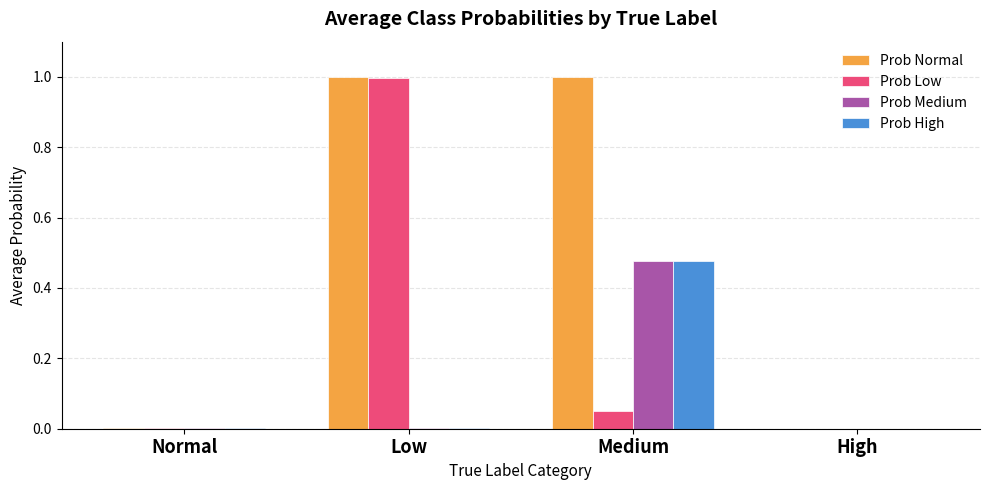

Which series has the largest total across all categories?

Prob Normal